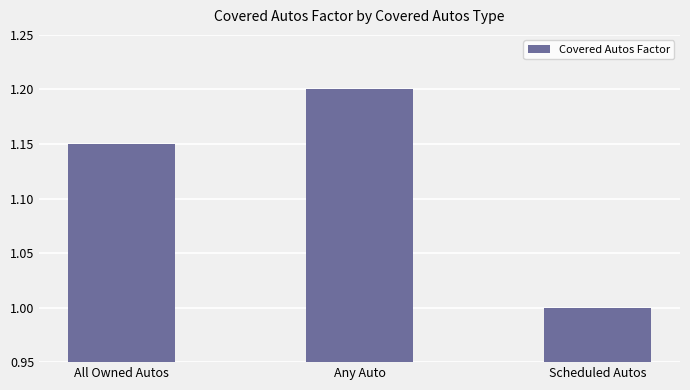

Rank the categories by value from lowest to highest.

Scheduled Autos, All Owned Autos, Any Auto